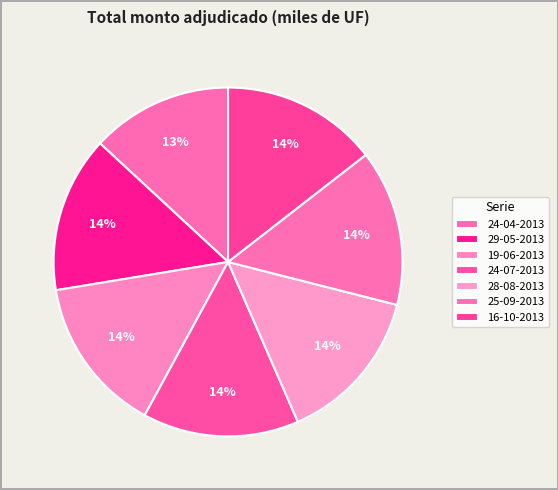

How many slices are in this pie chart?

7